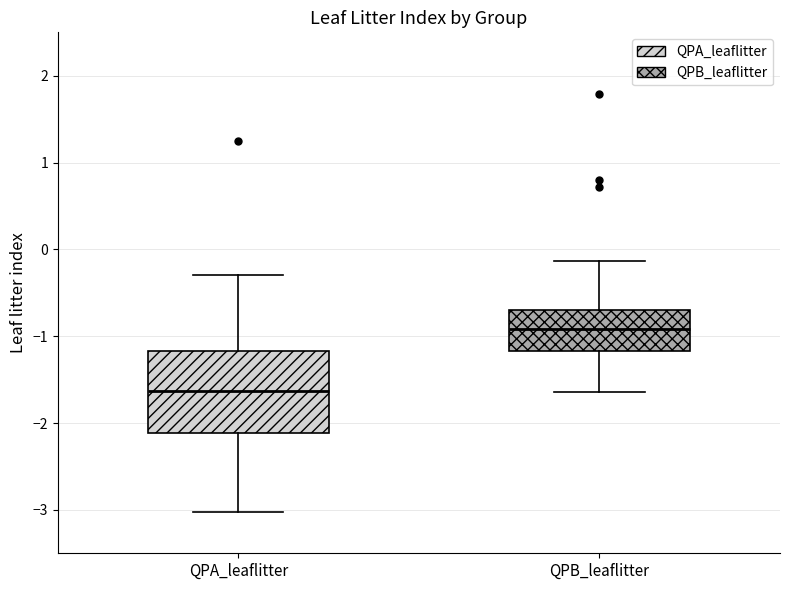

Reading left to right, transcribe this box plot: for each box, give where its median line is, the range the box spans, and where its two whiskers end, as read against the y-axis. The values are not printed on the chart, so give them approximately, as read against the axis.

QPA_leaflitter: median -1.6, box -2.1 to -1.2, whiskers -3.0 to -0.3
QPB_leaflitter: median -0.9, box -1.2 to -0.7, whiskers -1.6 to -0.1